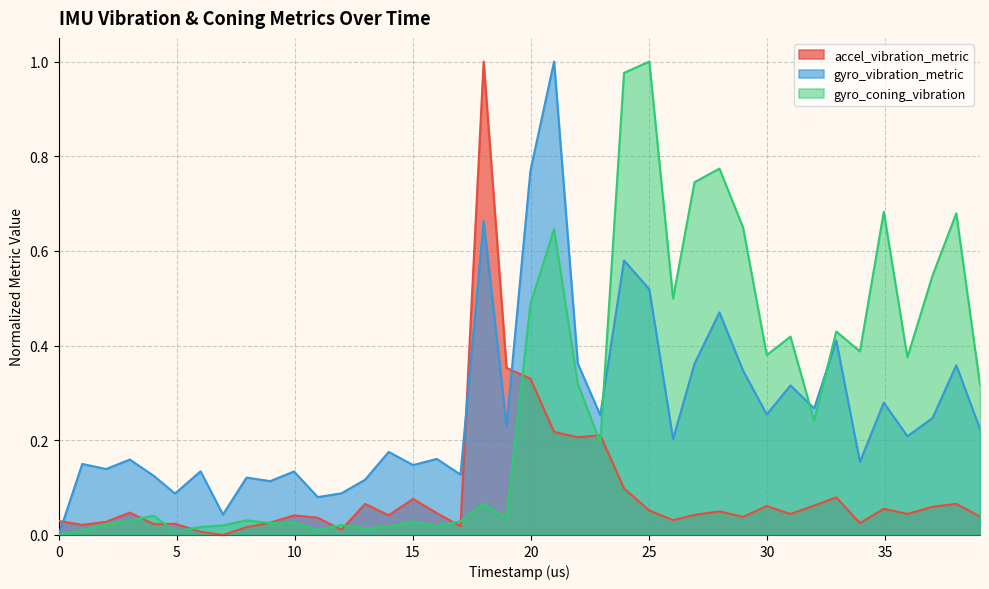

At how many categories does at least one series exceed 0?

40